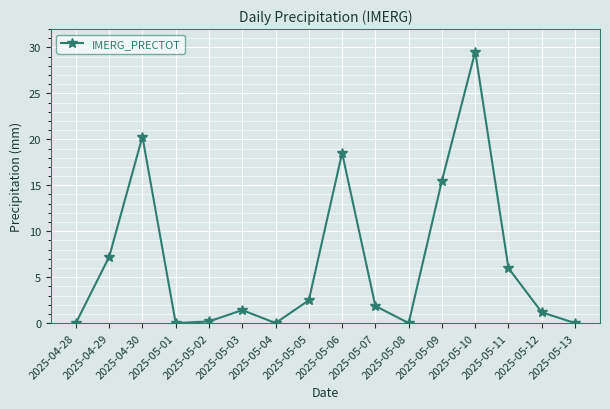

True or false: the data shows 7.2 at 2025-04-29.

True